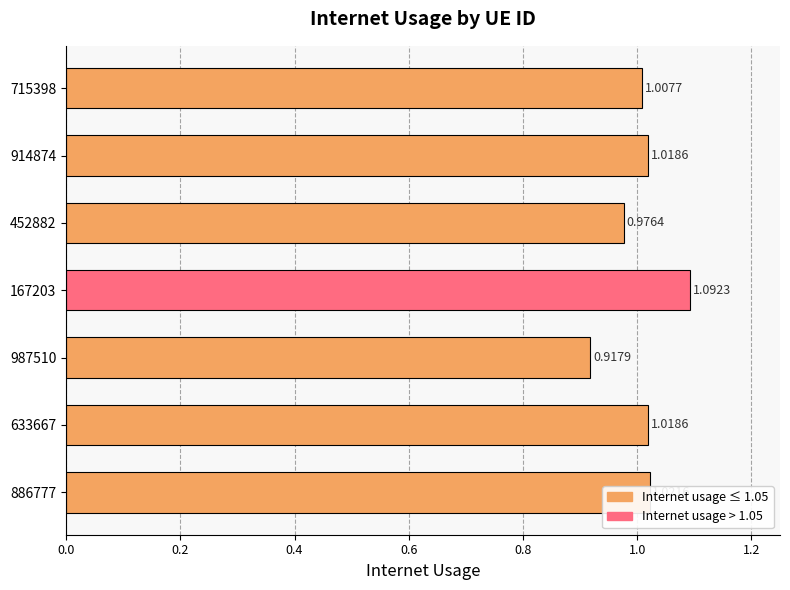

Which has a higher value, 452882 or 987510?

452882